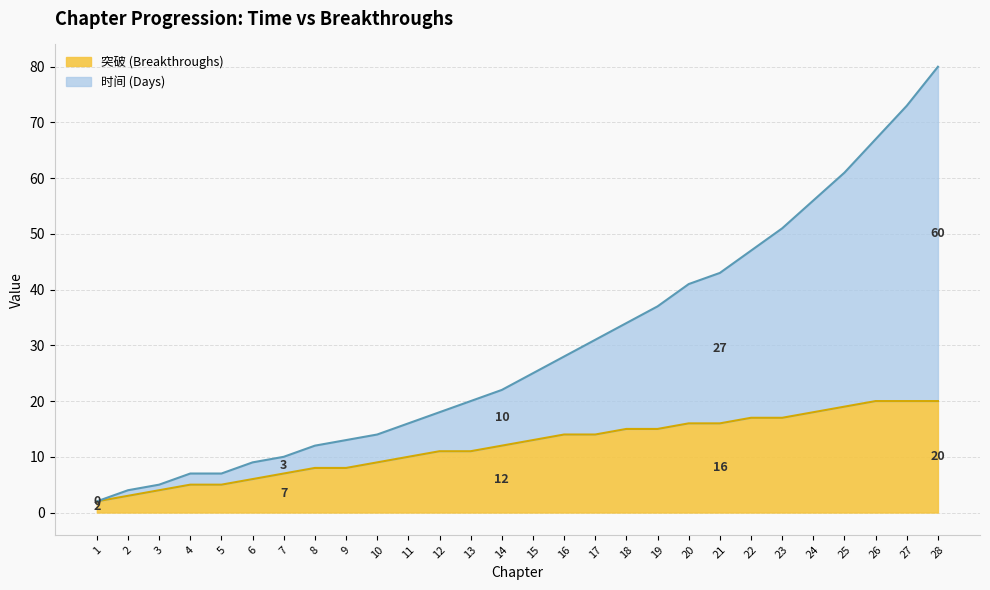

What are all the series names shown in the legend?

突破 (Breakthroughs), 时间 (Days)